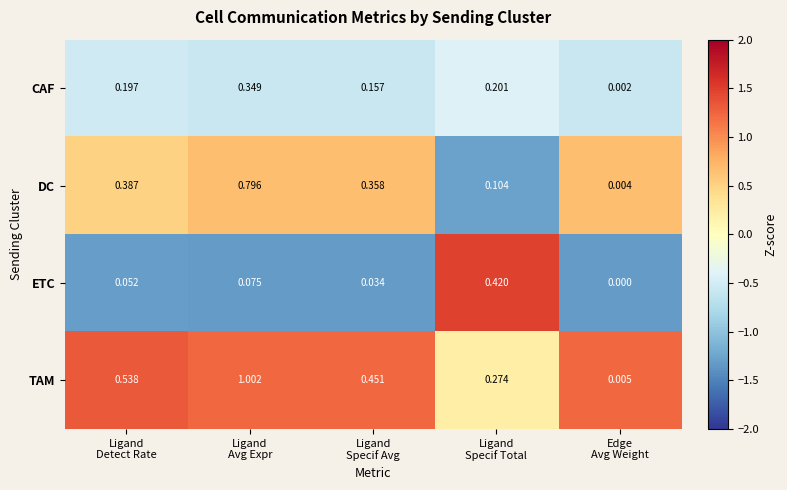

Which series has the widest spread of values?

TAM